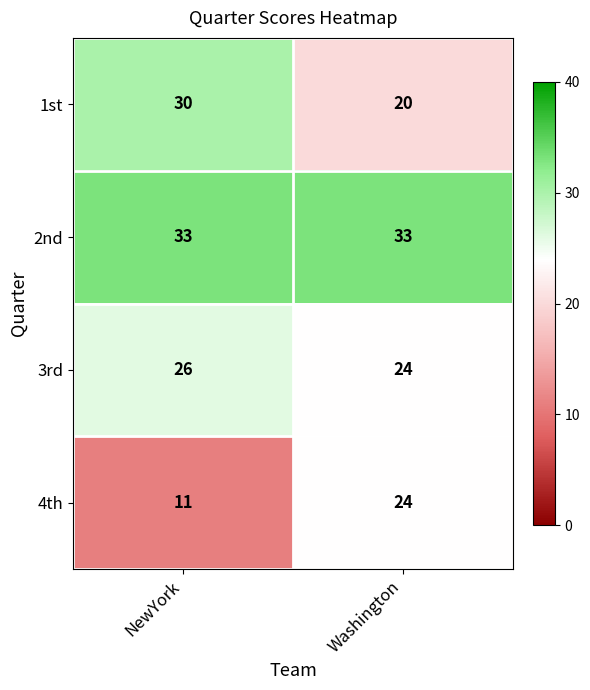

How many categories are shown in the chart?

2